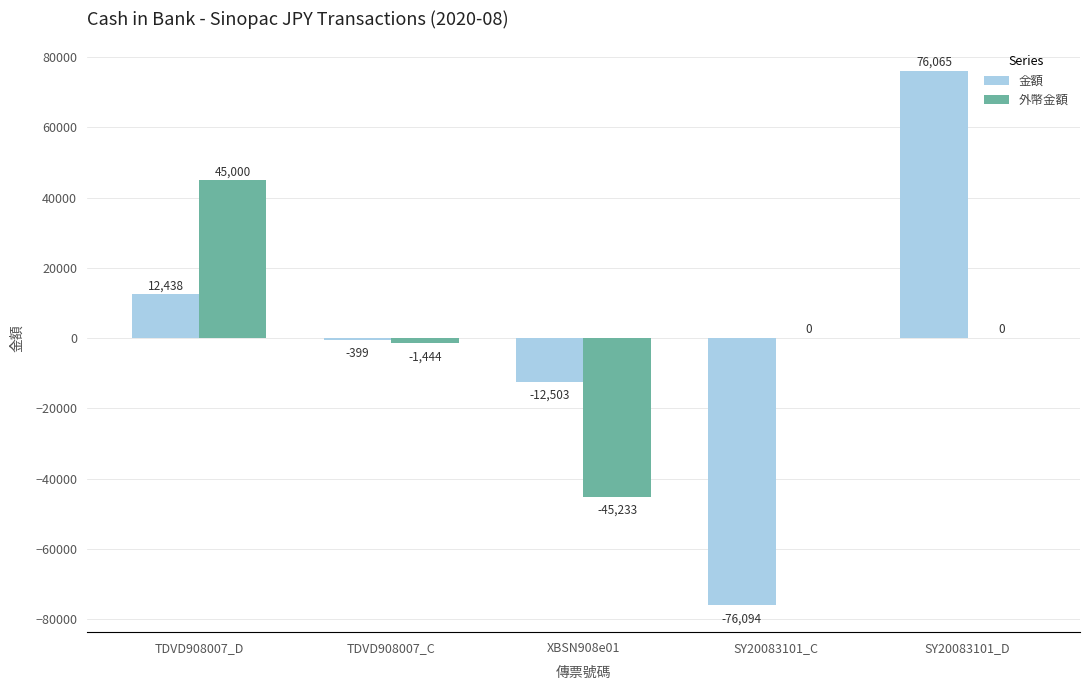

At which category does the chart reach its peak across all series?

SY20083101_D